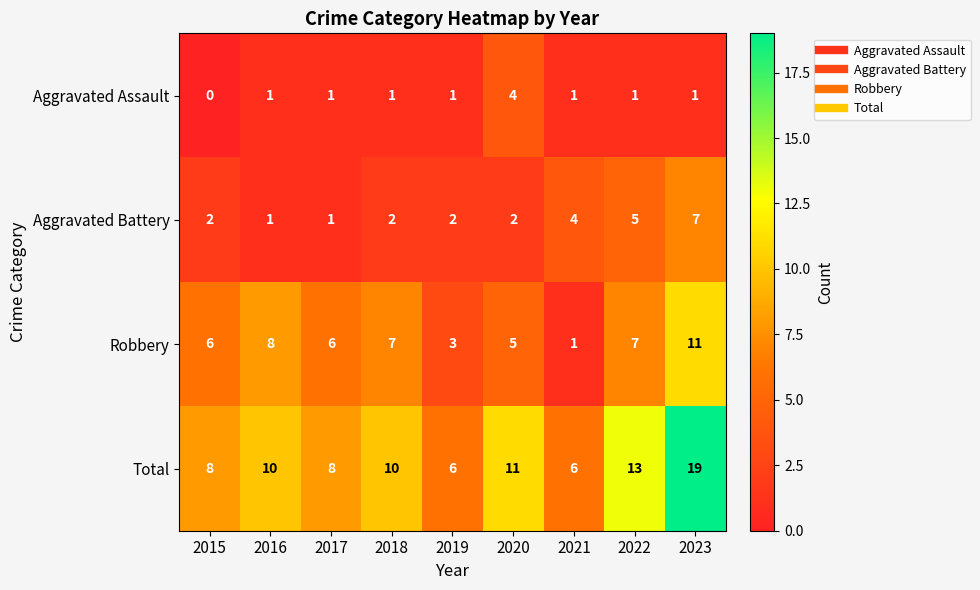

What is the spread (max minus min) of values at 2018?

9